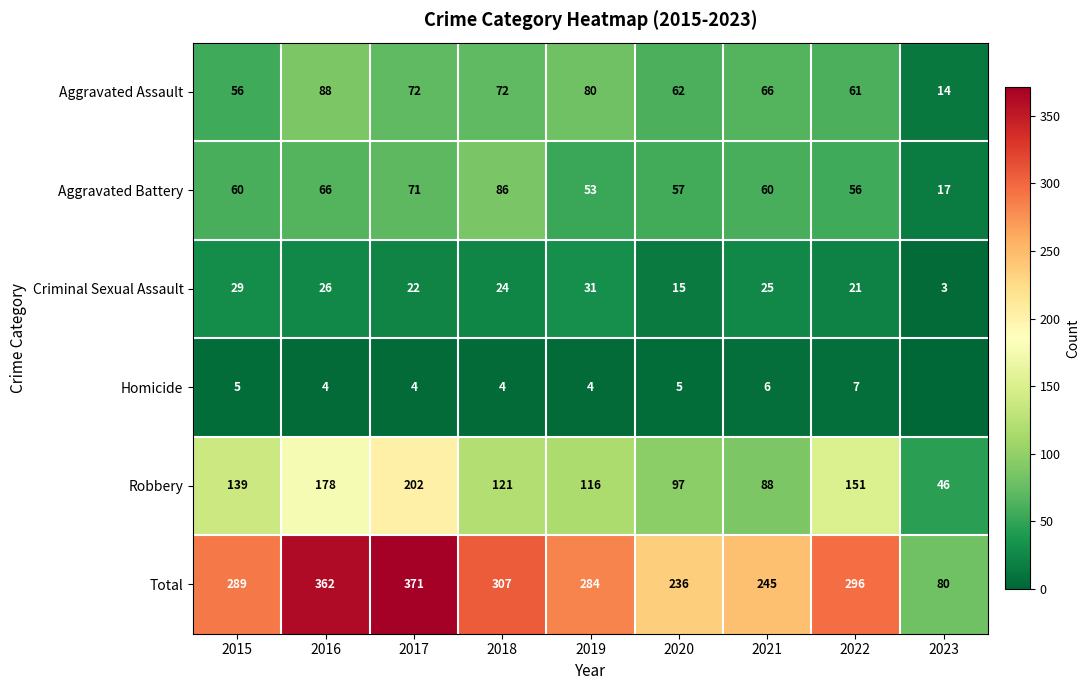

At which category is the sum across all series the highest?

2017